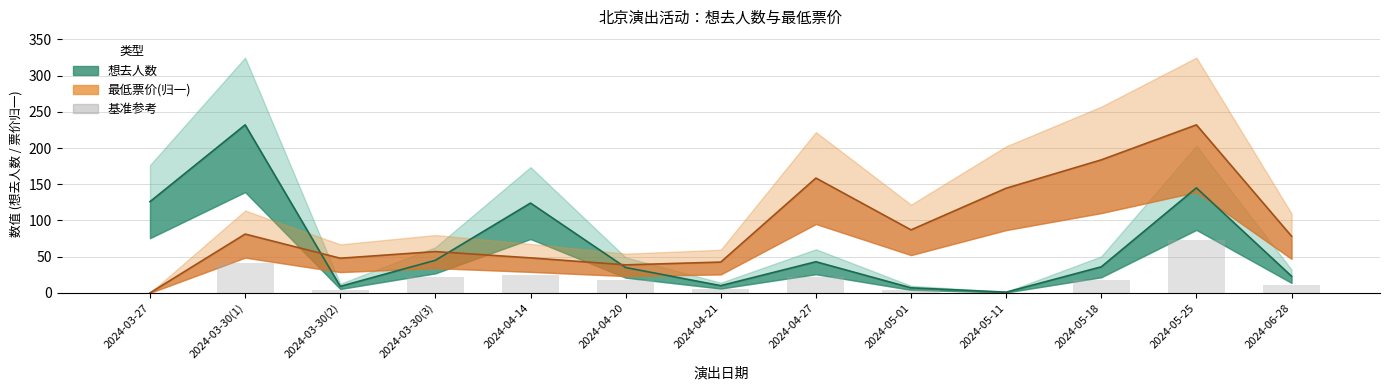

Which label corresponds to the smallest value in the chart?

2024-03-27